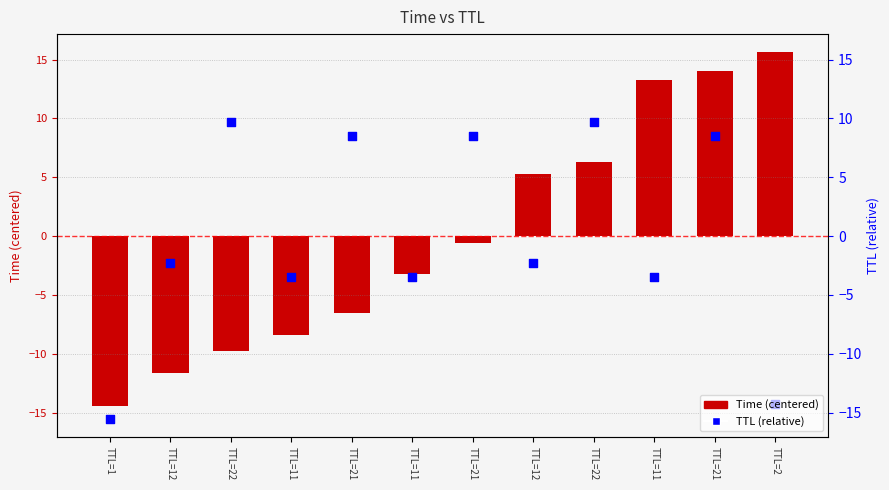

Which series reaches the minimum Y coordinate?

TTL (scaled)